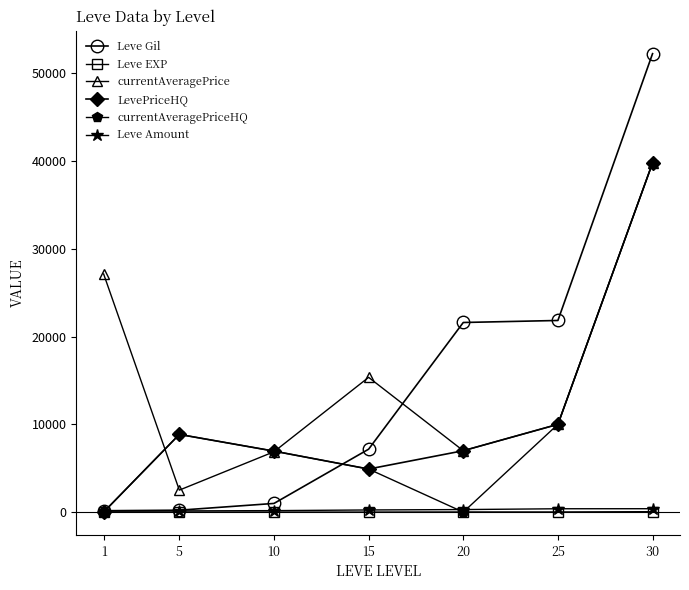

How many interior local peaks does the currentAveragePriceHQ series have?

1